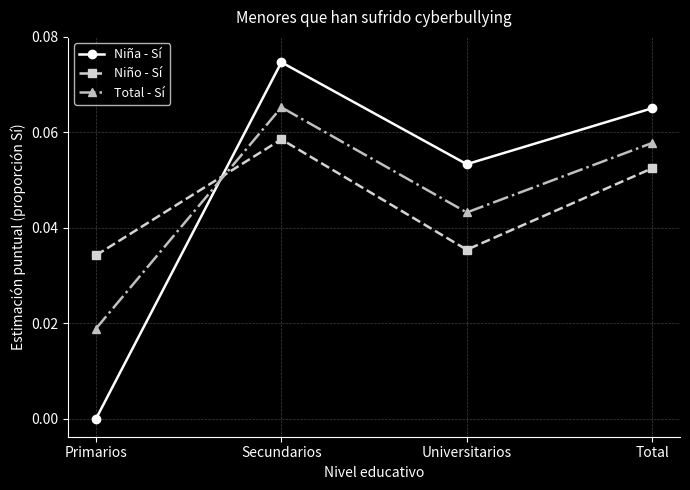

How many interior local peaks does the Total - Sí series have?

1